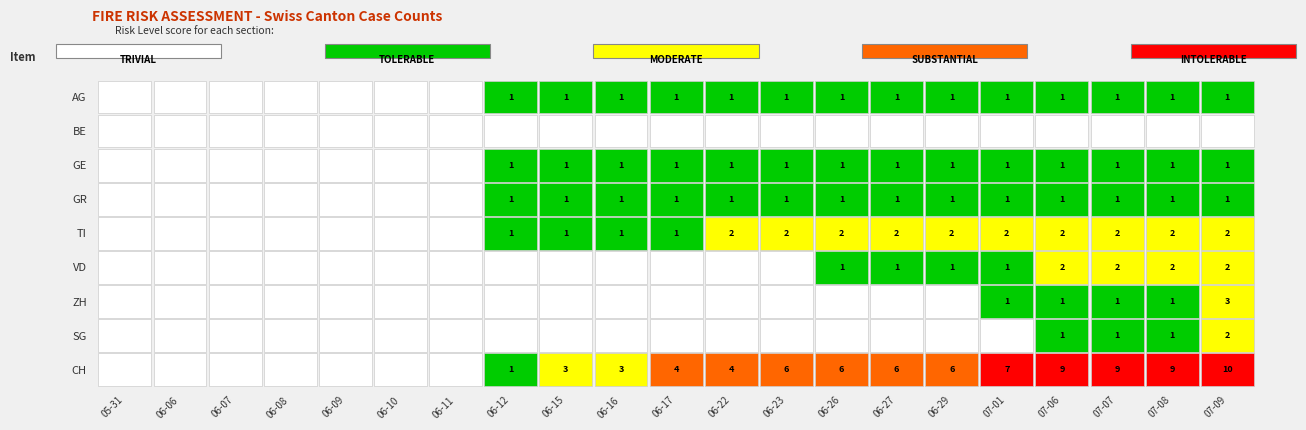

What is the difference between the maximum and minimum values in the GR series?

1